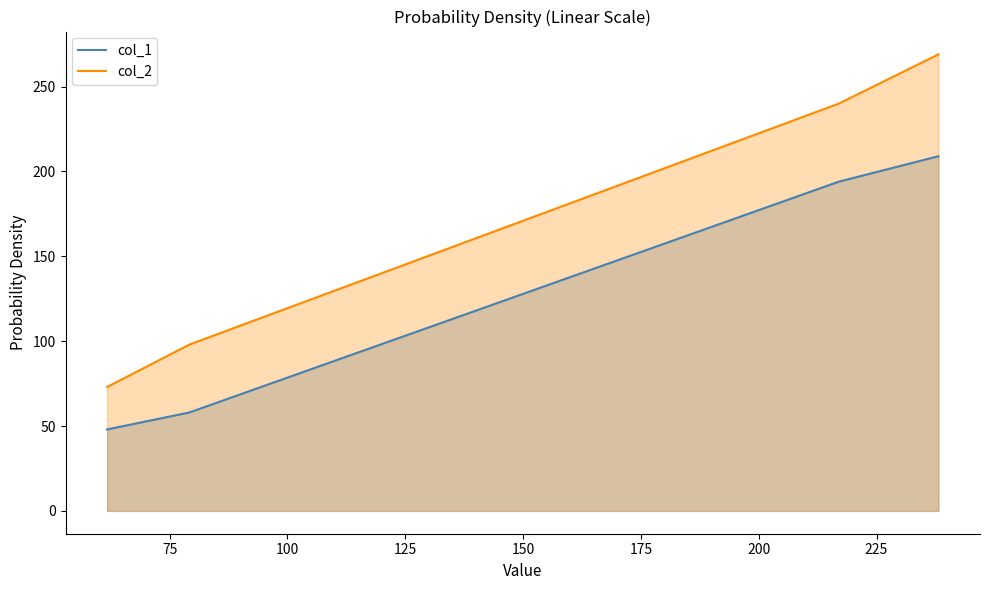

Which series has the largest total across all categories?

col_2